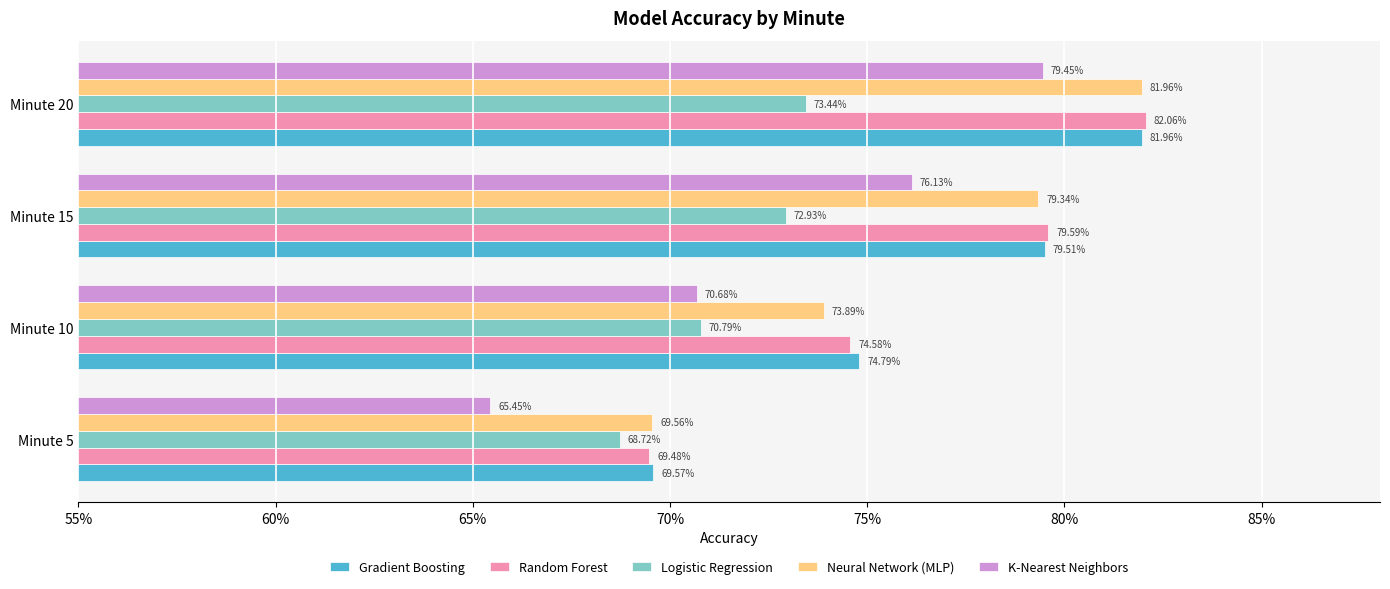

What is the value of the Gradient Boosting bar at the 1st from the left?

0.7